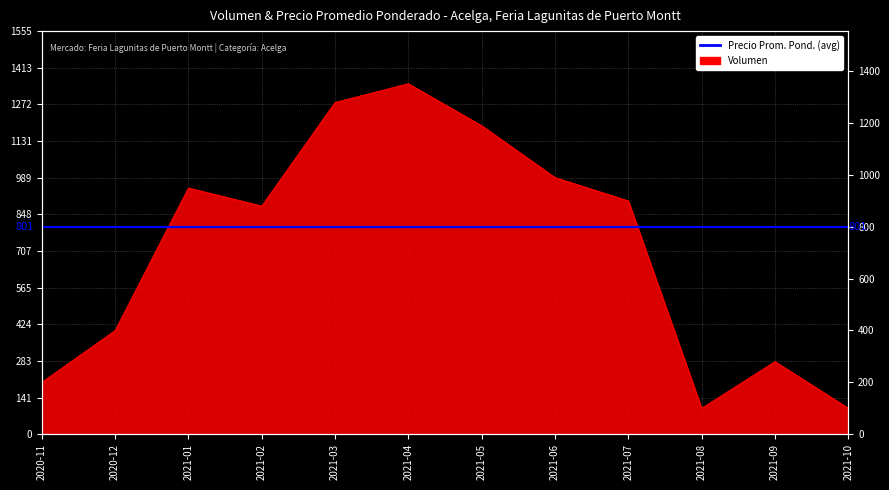

What is the value of the 1st point from the left?

200